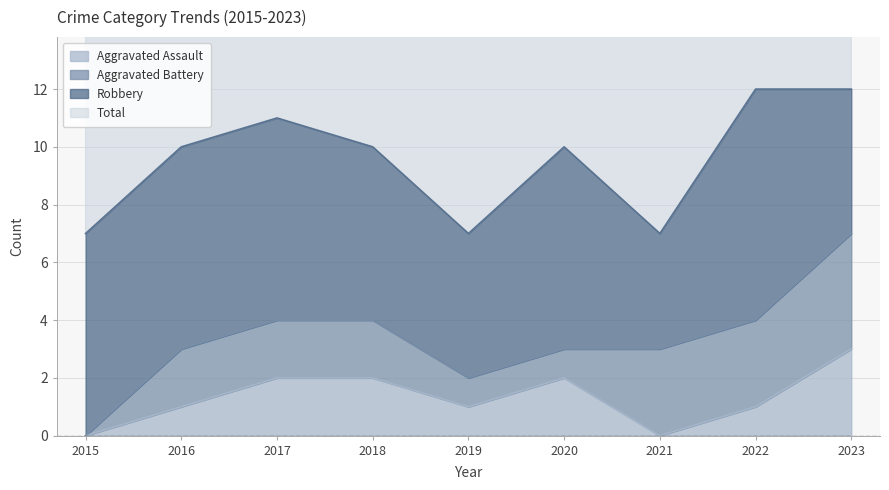

How many data points in Aggravated Assault are above 1?

4